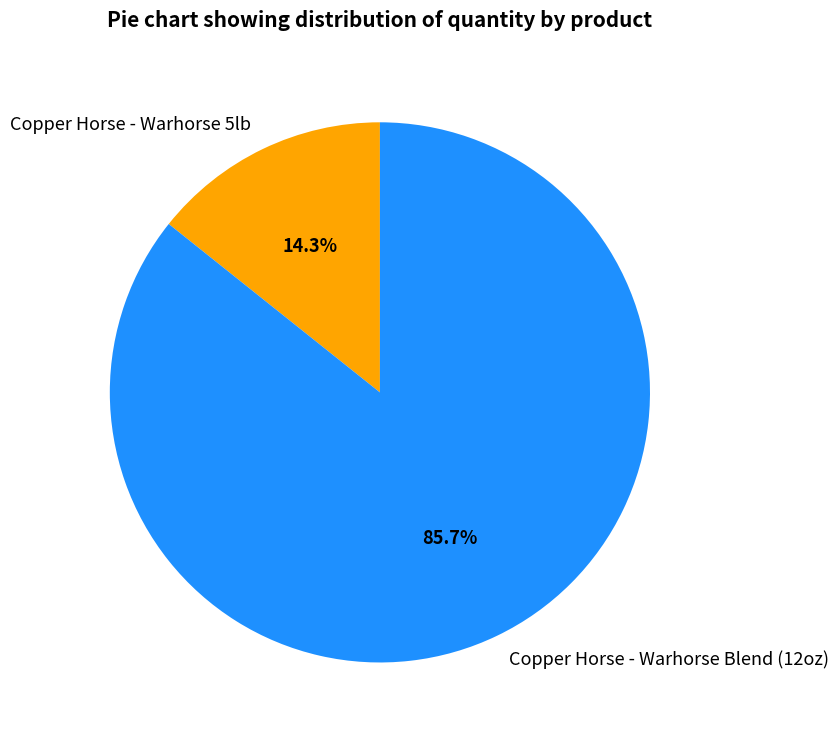

True or false: Copper Horse - Warhorse 5lb accounts for 14% of the total.

True